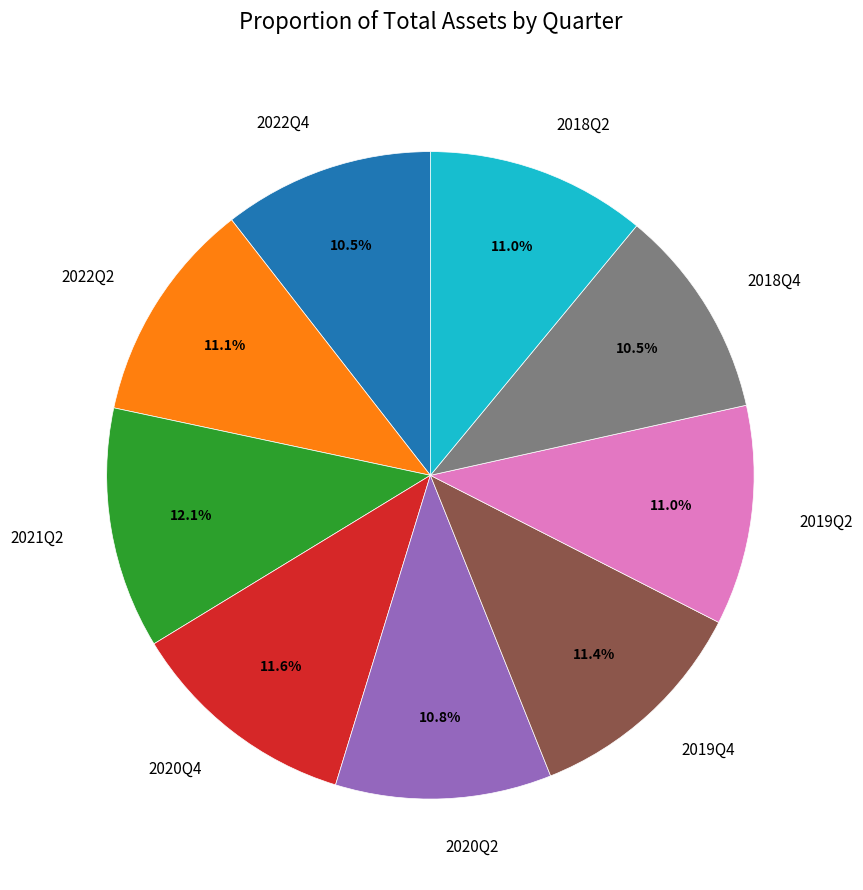

What is the largest slice in the pie chart?

2021Q2